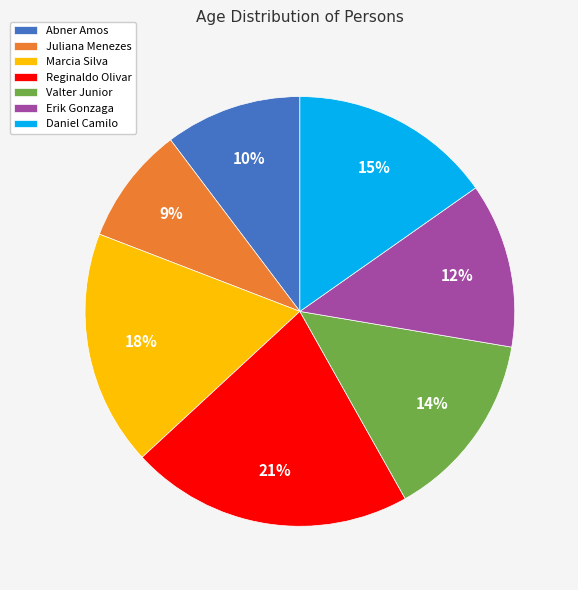

What is the ratio of the value at Juliana Menezes to the value at Reginaldo Olivar?

0.4